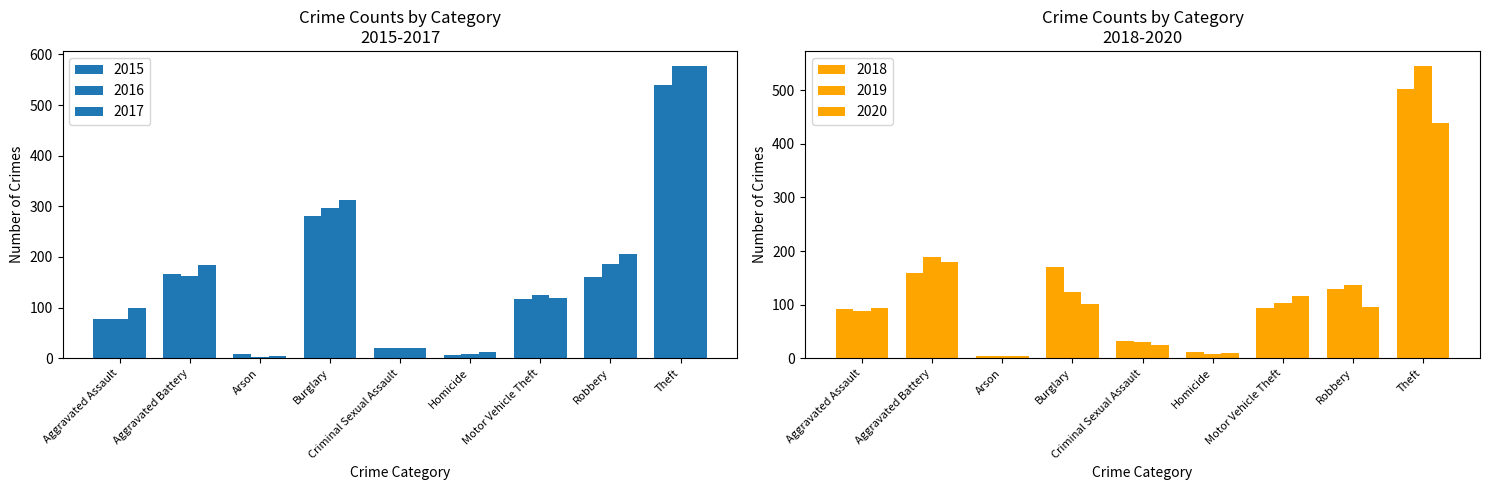

Reading left to right, what are all the values shown in this chart?

2015: 78	167	8	281	20	7	117	161	539
2016: 77	162	3	296	20	9	124	186	578
2017: 99	185	4	313	21	13	119	205	578
2018: 91	159	5	170	32	12	93	130	503
2019: 89	189	4	123	30	8	103	136	546
2020: 93	180	5	102	24	9	117	96	439